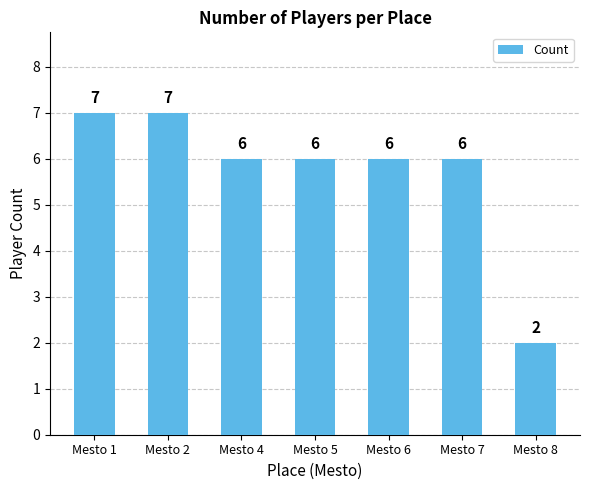

Is it true that the value at Mesto 7 is 6?

True